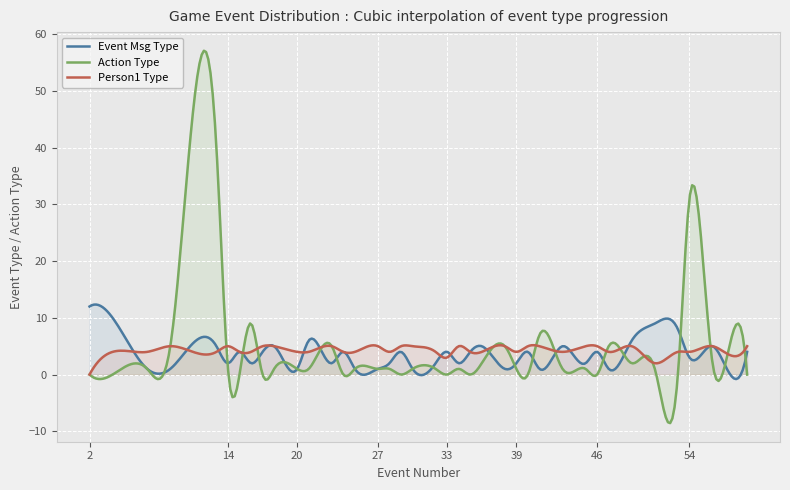

At which category does EVENTMSGACTIONTYPE reach its first local valley?

15